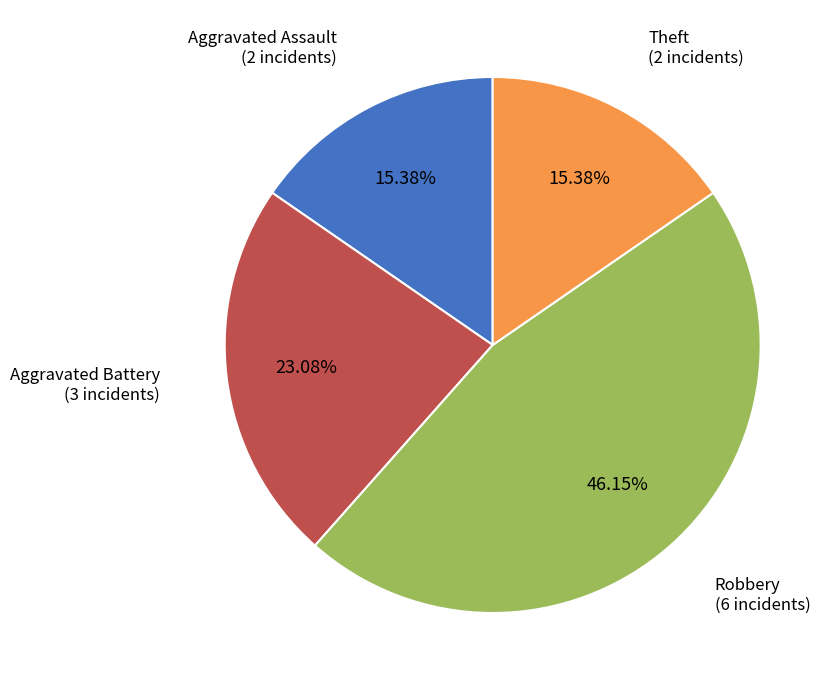

To the nearest percent, what percentage of the pie is Aggravated Assault?

15%